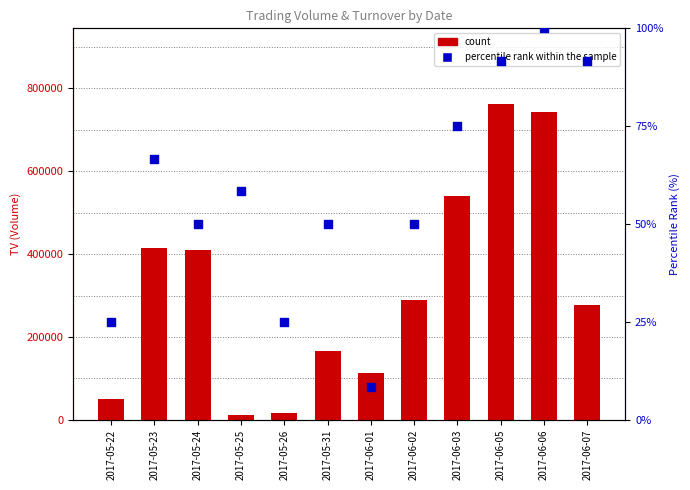

Which series reaches the minimum Y coordinate?

percentile rank within the sample